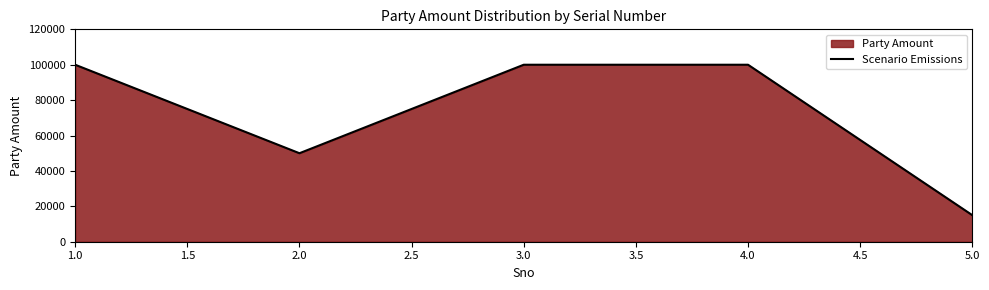

True or false: the data shows 144068 at 1.0.

False